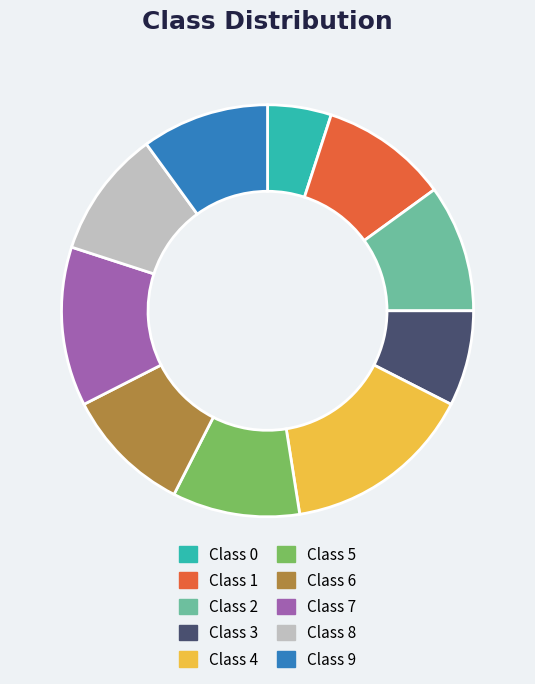

True or false: Class 7 accounts for 18% of the total.

False